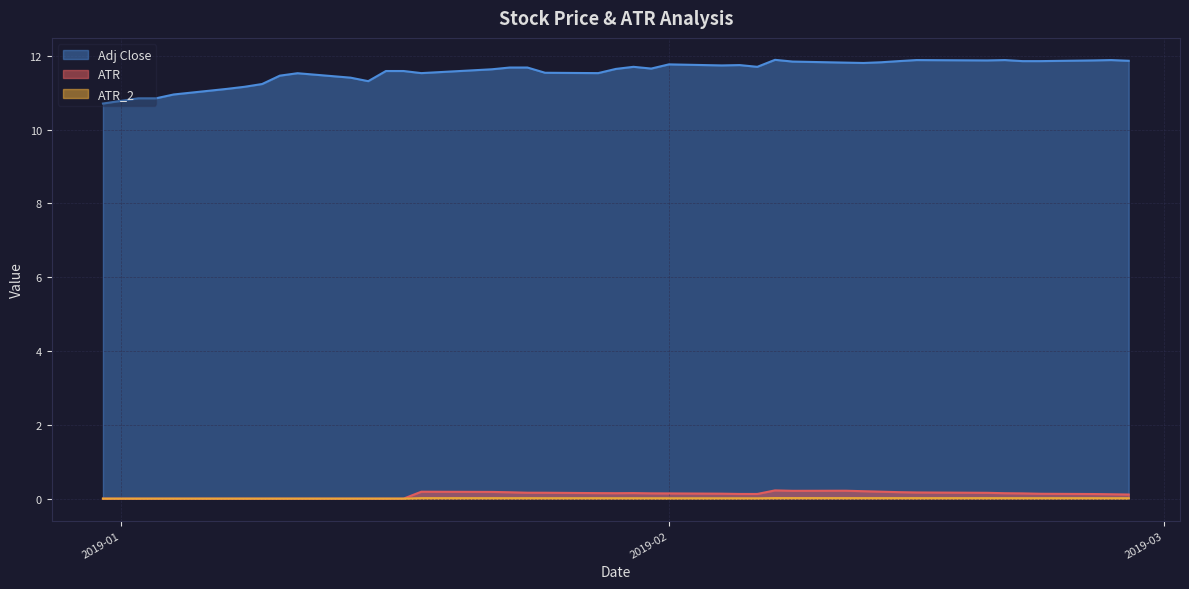

Does the chart display data point markers on the line(s)?

No